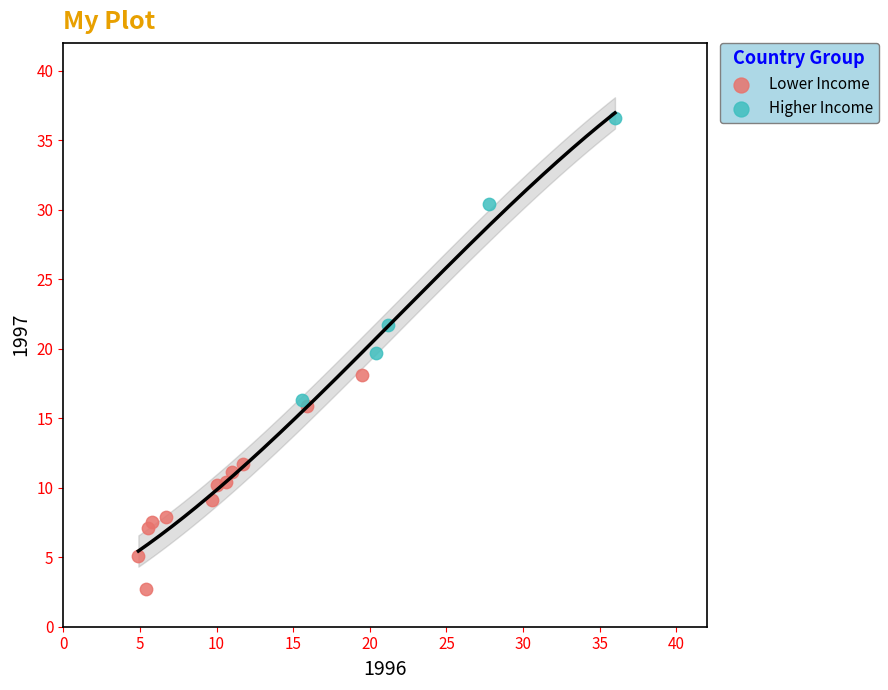

Which series has the widest spread of Y values?

Higher Income